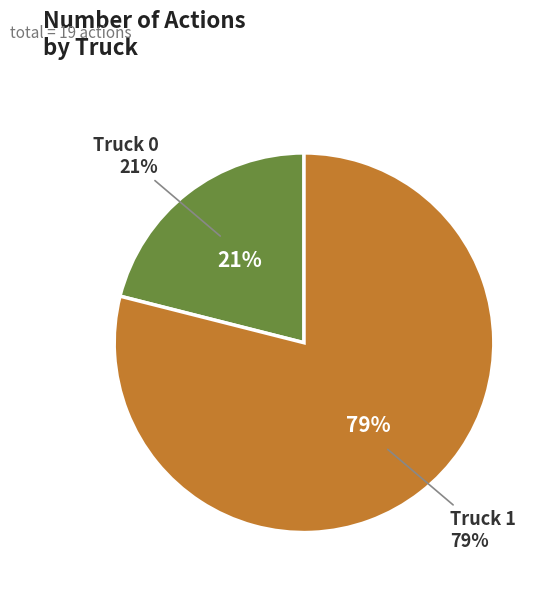

Rank the categories by value from highest to lowest.

Truck 1, Truck 0